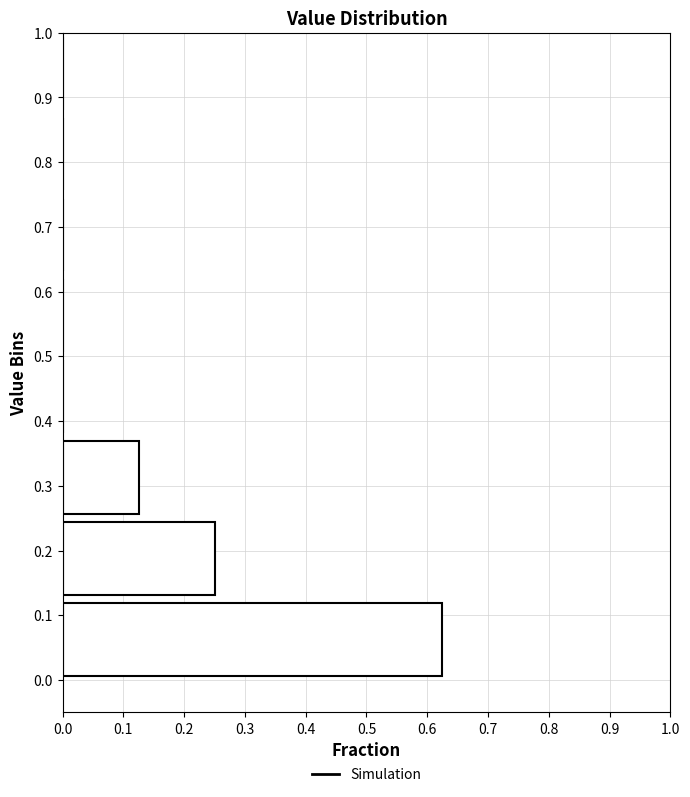

What is the length of the bar covering 0.000 to 0.125 on the y-axis? Neither the bar edges nor the lengths are printed on the chart, so give them approximately, as read against the axes.

0.63